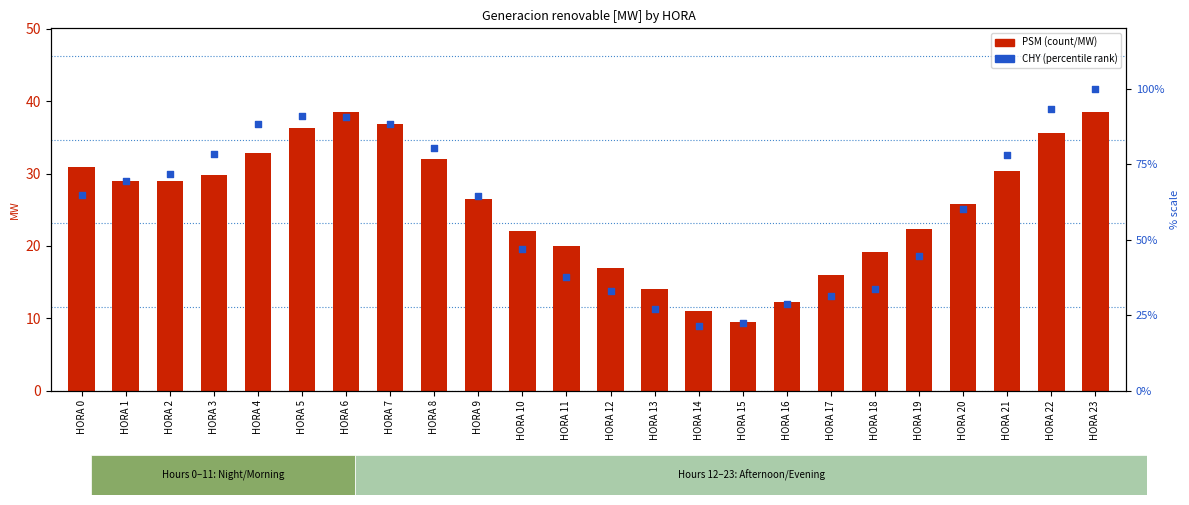

Is the value of CHY (percentile) at HORA 0 greater than the value of PSM at HORA 3?

Yes